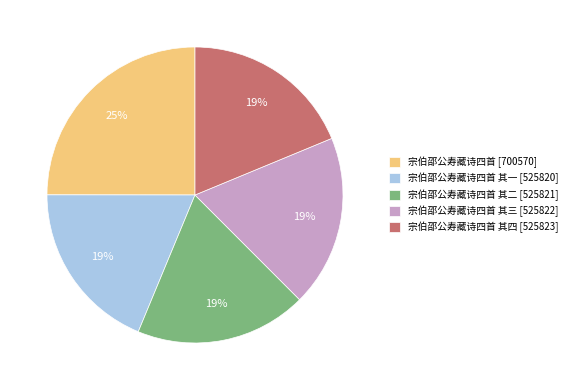

To the nearest percent, what percentage of the pie is 宗伯邵公寿藏诗四首 [700570]?

25%